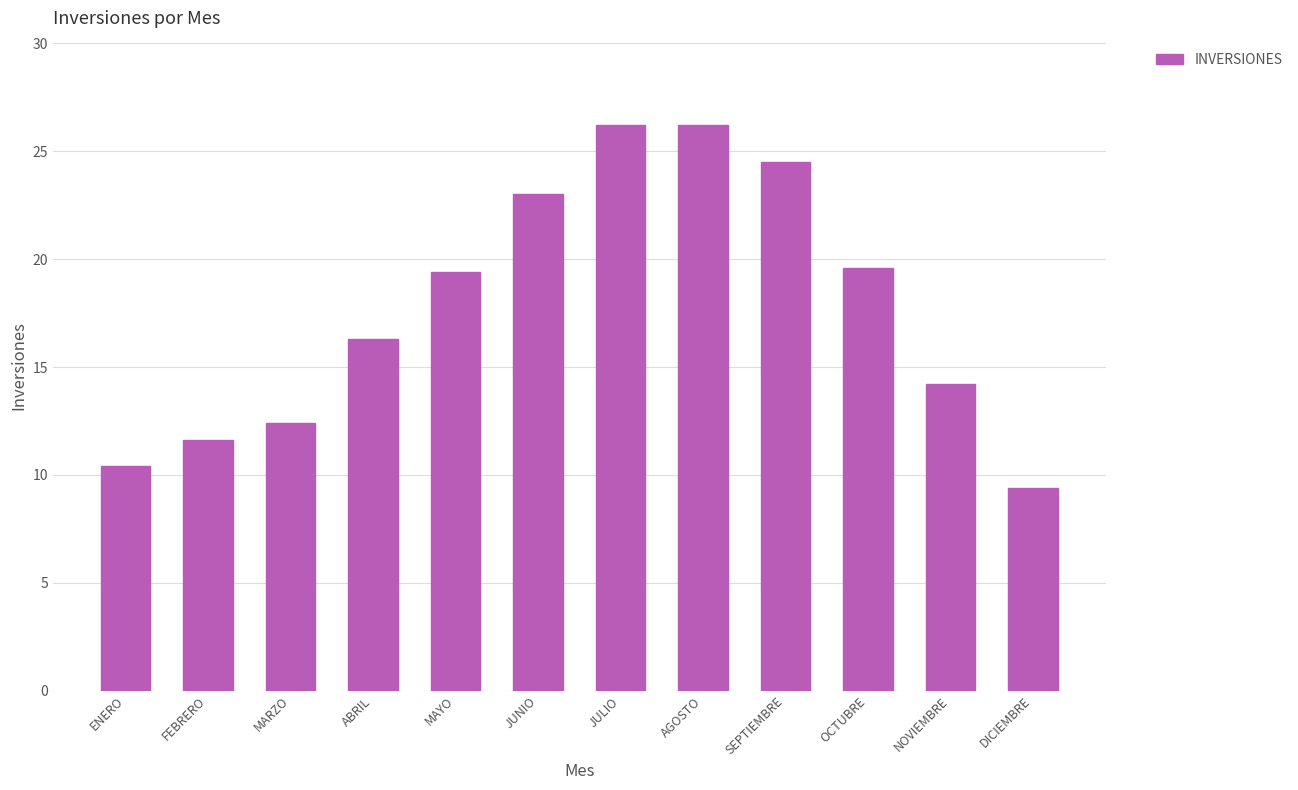

The value at SEPTIEMBRE is 40.6. True or false?

False